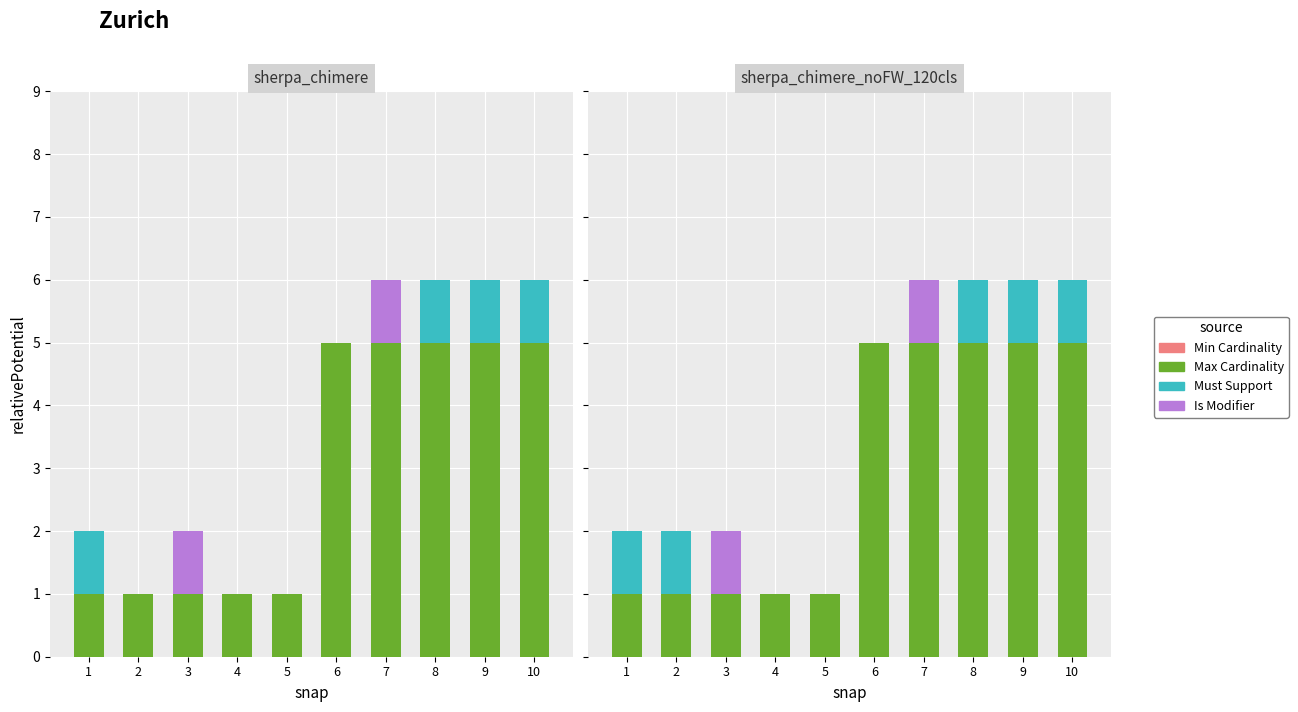

At which category is the sum across all series the highest?

7